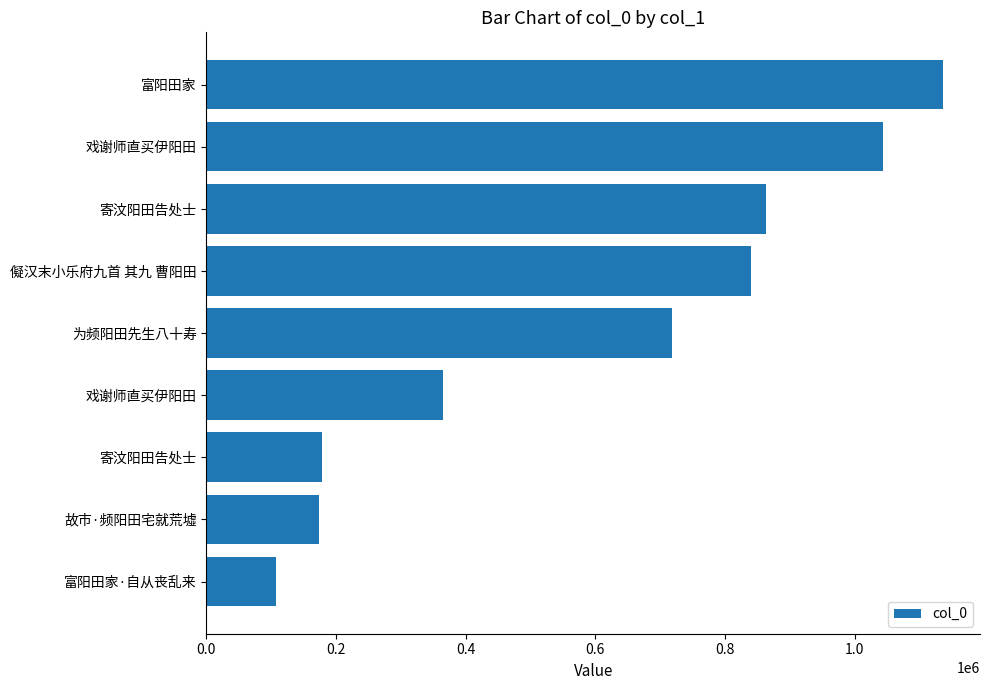

How many bars are there in total?

9